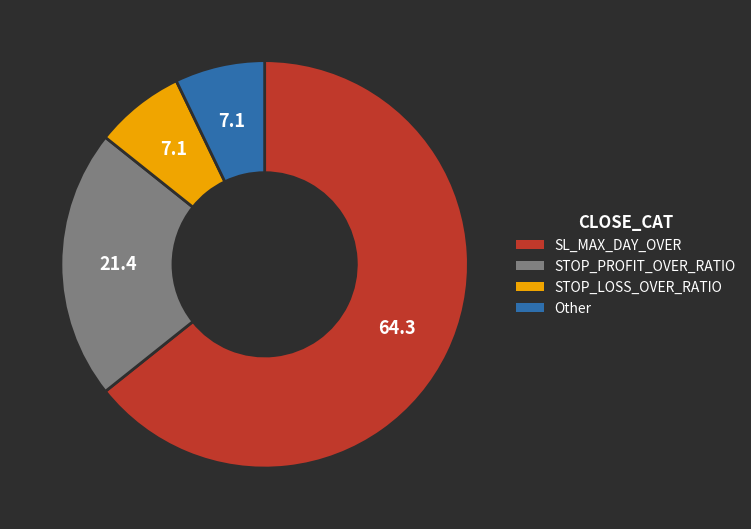

The STOP_LOSS_OVER_RATIO slice represents 13% of the pie. True or false?

False